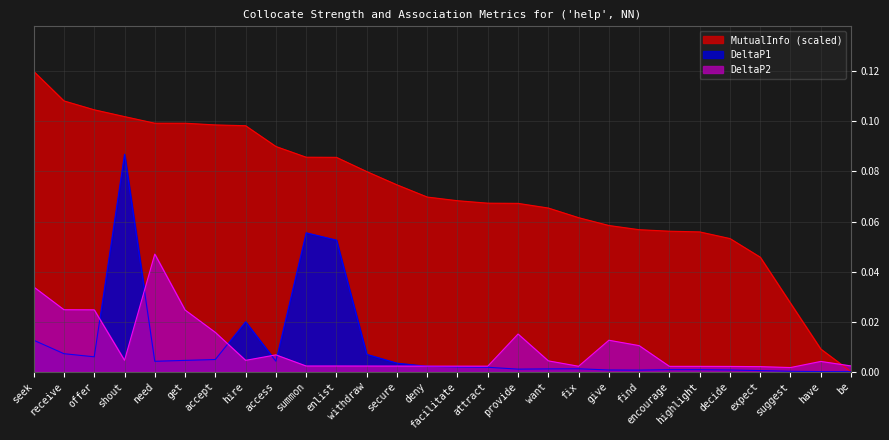

Between which two adjacent categories do DeltaP2 and DeltaP1 first intersect?

offer and shout